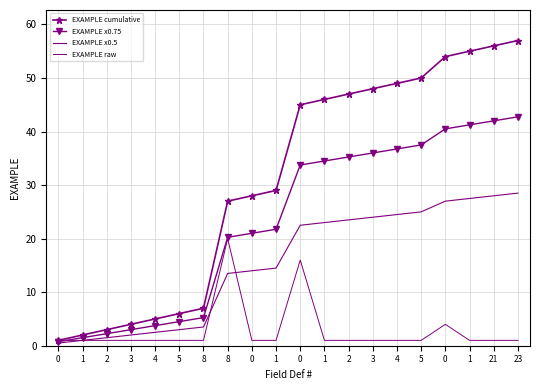

At how many categories does at least one series exceed 41?

10